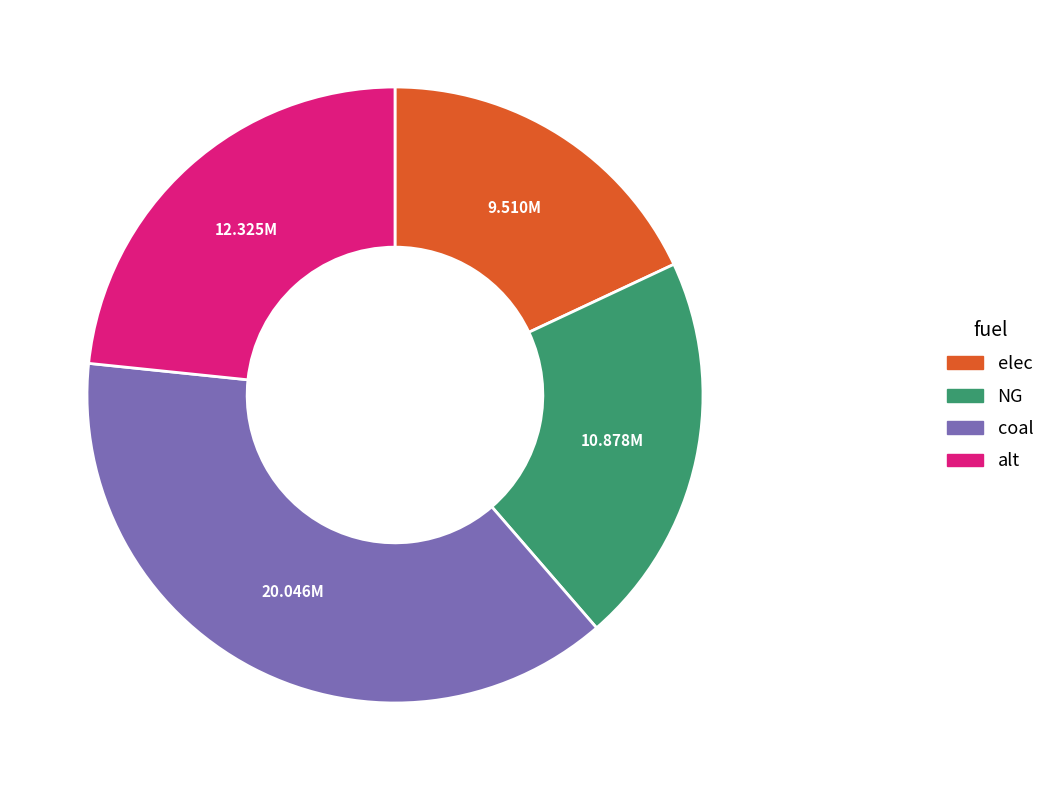

Count the number of slices in the pie.

4